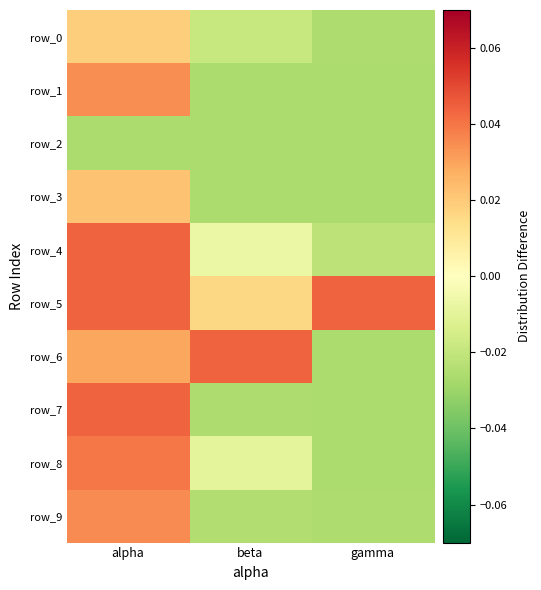

At how many categories does at least one series exceed 0?

3